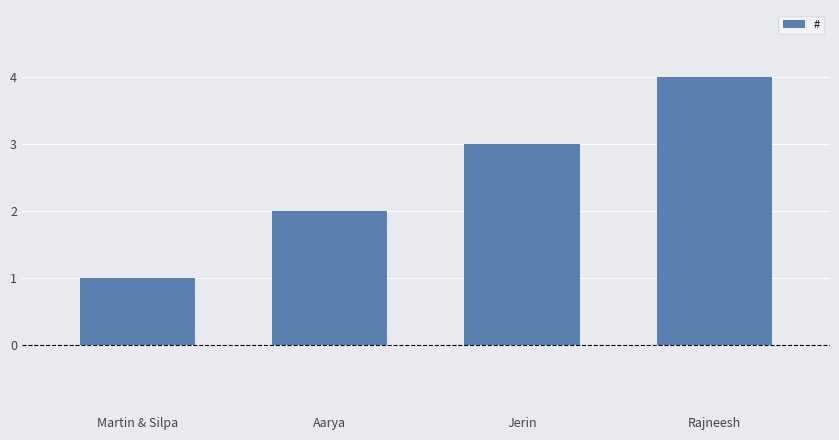

Are the bars horizontal?

No